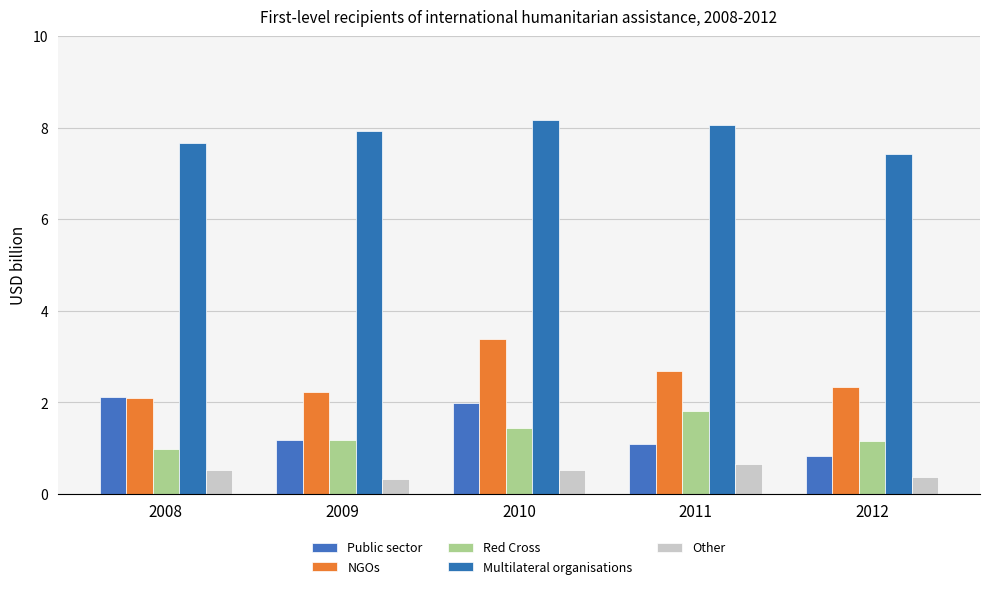

How many bars are there in total?

25